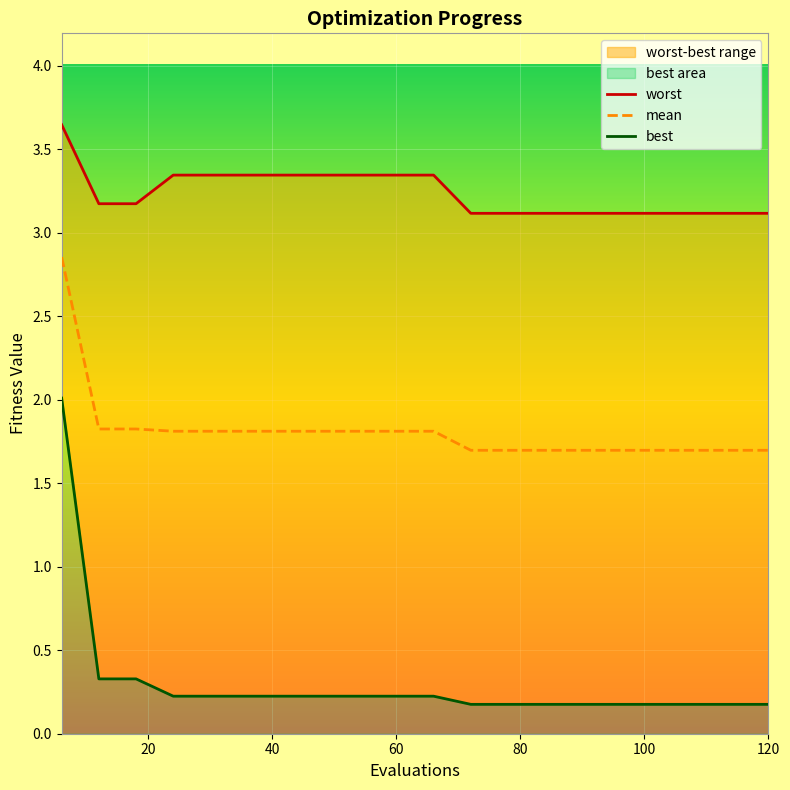

Does the chart display data point markers on the line(s)?

No